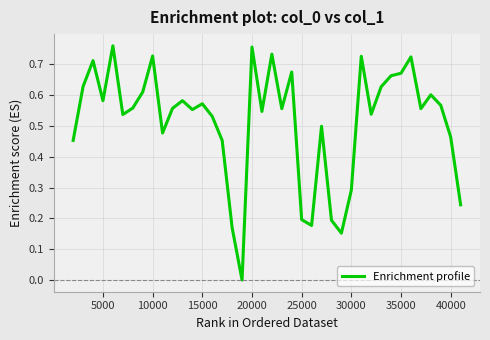

The chart shows a value of 0.2 at 35000. True or false?

False